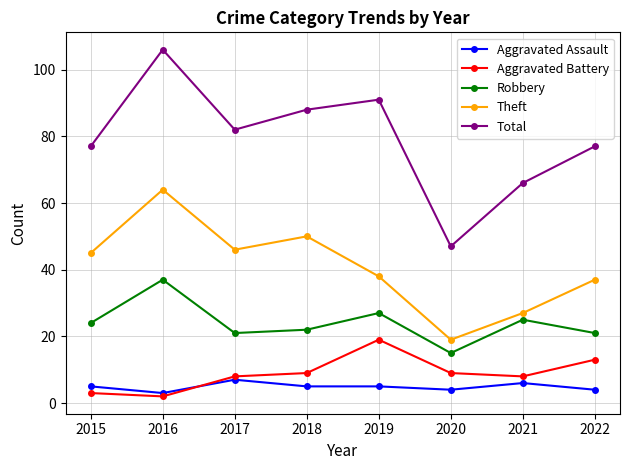

True or false: Theft and Total intersect in this chart.

False